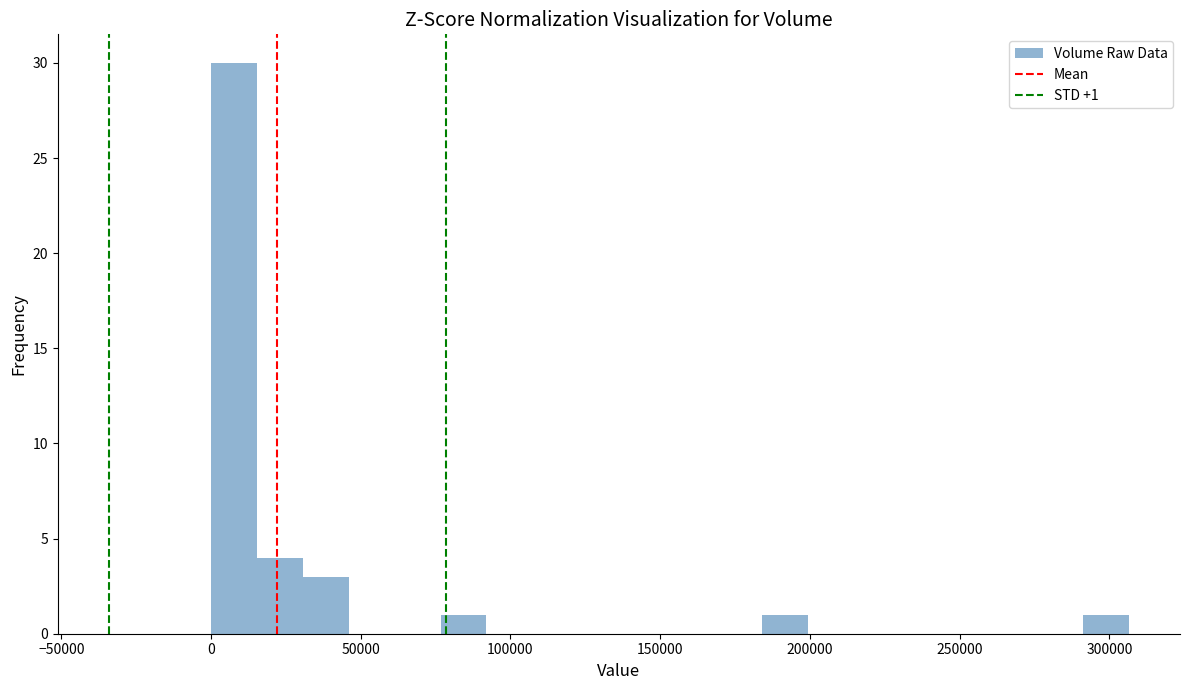

Read against the x-axis, roughly where is the centre of the tallest bar?

10000